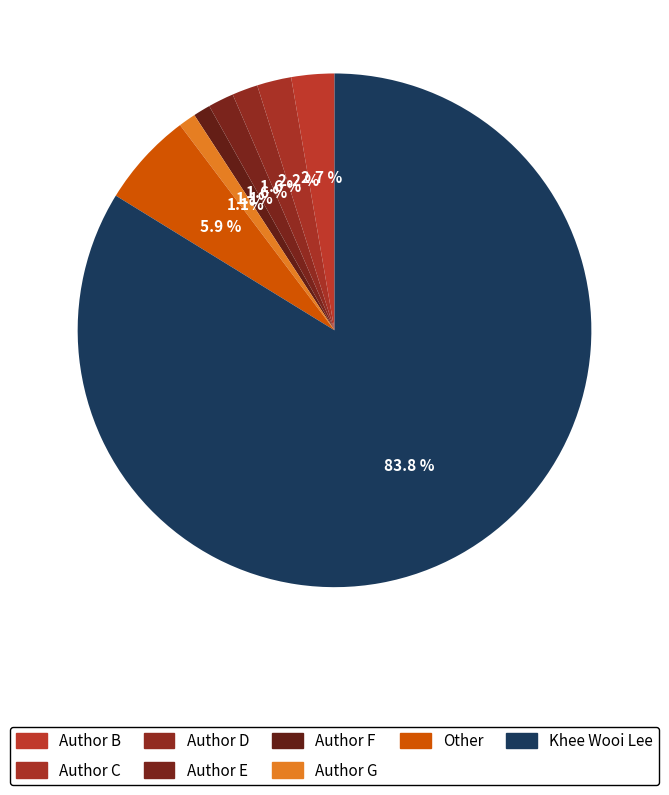

Which slice represents more than half of the pie?

Khee Wooi Lee